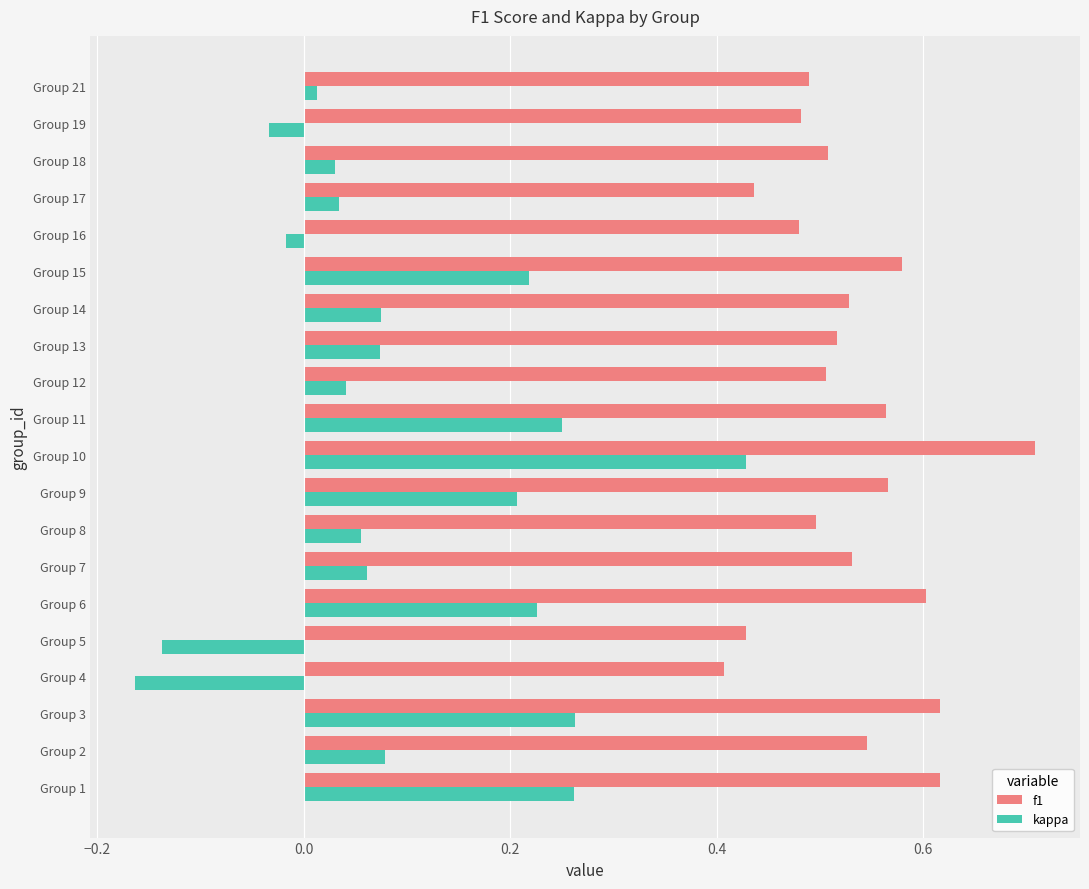

What is the sum of all f1 values?

10.6